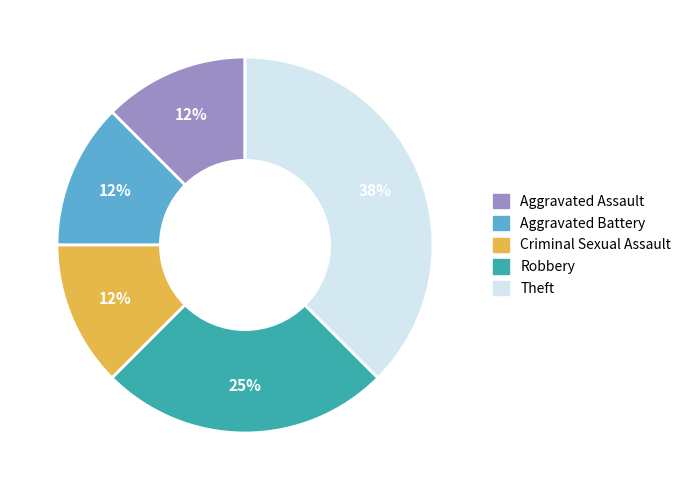

Which has a higher value, Robbery or Criminal Sexual Assault?

Robbery